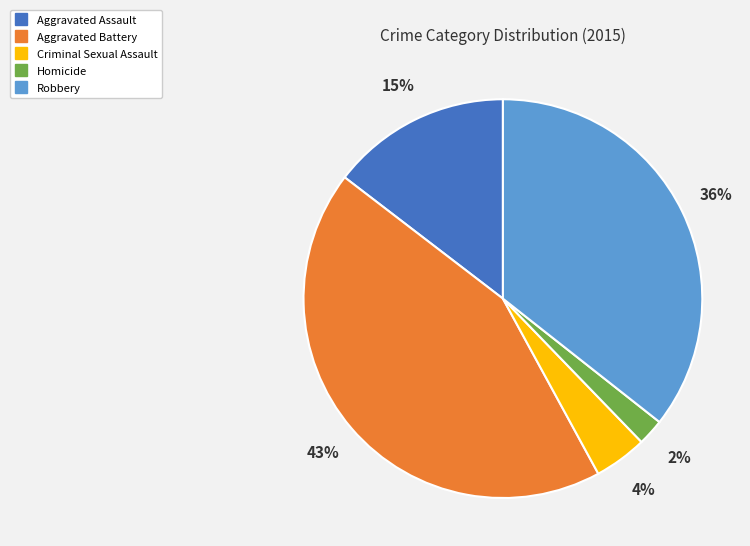

Does any single category account for the majority?

No